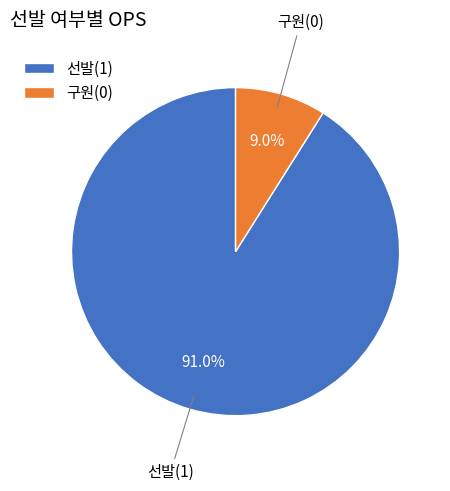

What is the smallest slice in the pie chart?

구원(0)